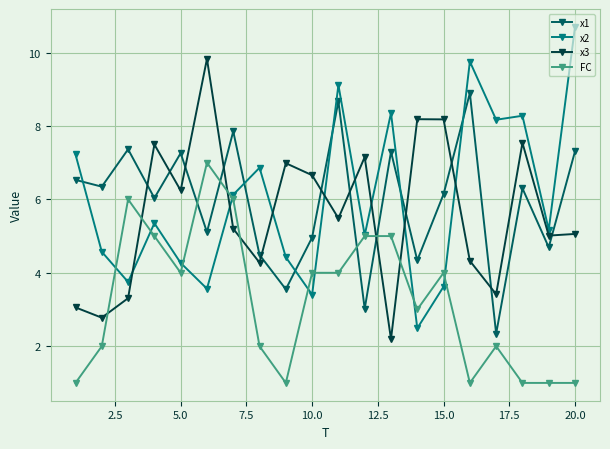

What is the value of the x2 point at the 12th from the left?

5.0